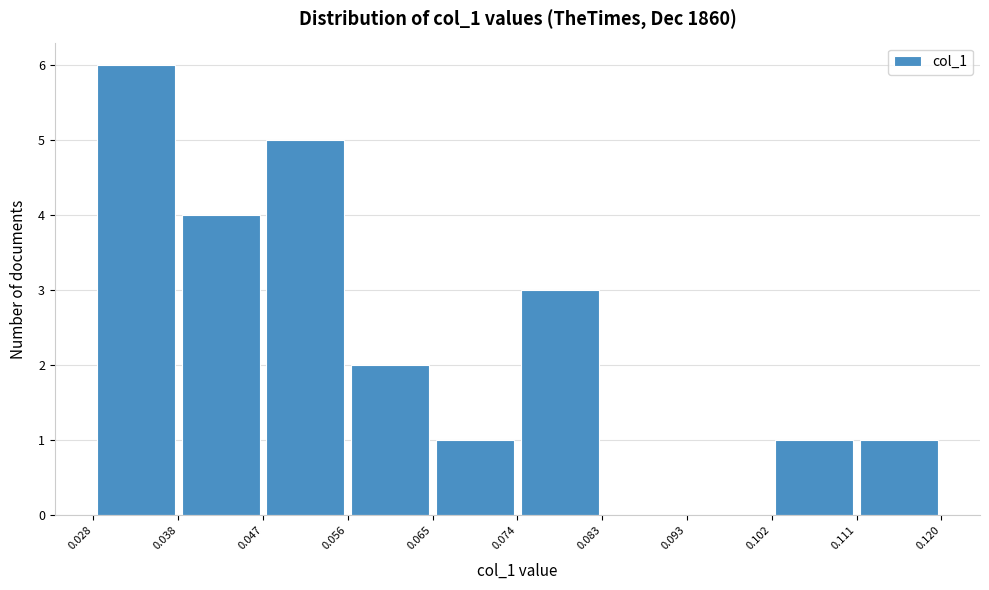

Reading left to right, list every bar in this chart as the range it spans on the x-axis followed by its height. The values are not printed on the chart, so give them approximately, as read against the axis.

0.028 to 0.038: 6
0.038 to 0.047: 4
0.047 to 0.056: 5
0.056 to 0.065: 2
0.065 to 0.074: 1
0.074 to 0.083: 3
0.083 to 0.093: 0
0.093 to 0.102: 0
0.102 to 0.111: 1
0.111 to 0.120: 1